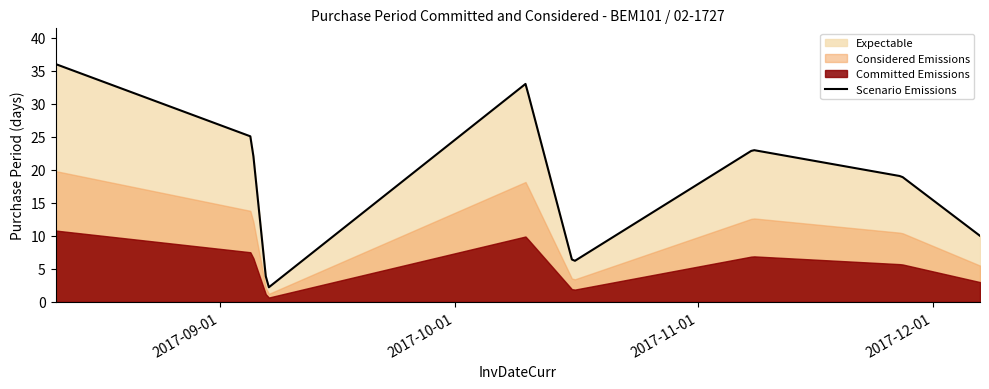

What is the greatest value displayed?

36